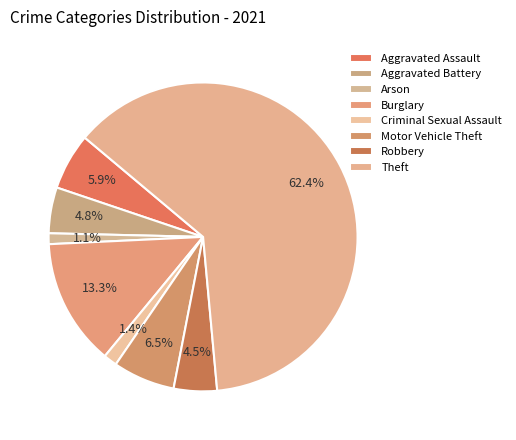

How many slices are in this pie chart?

8